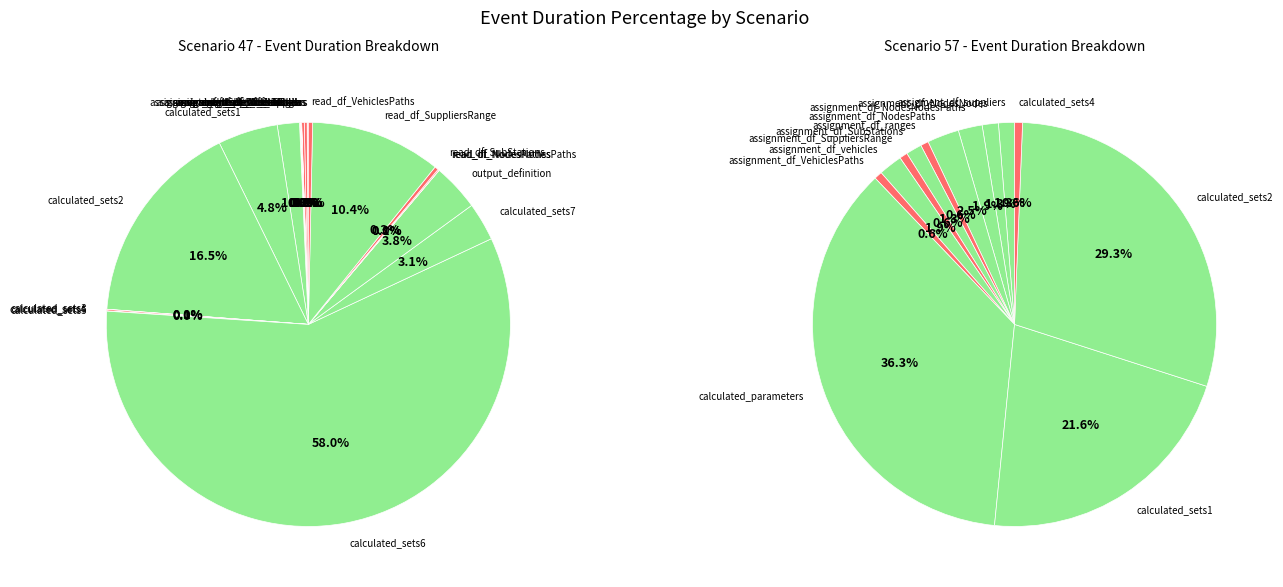

To the nearest percent, what is the average slice percentage?

4%